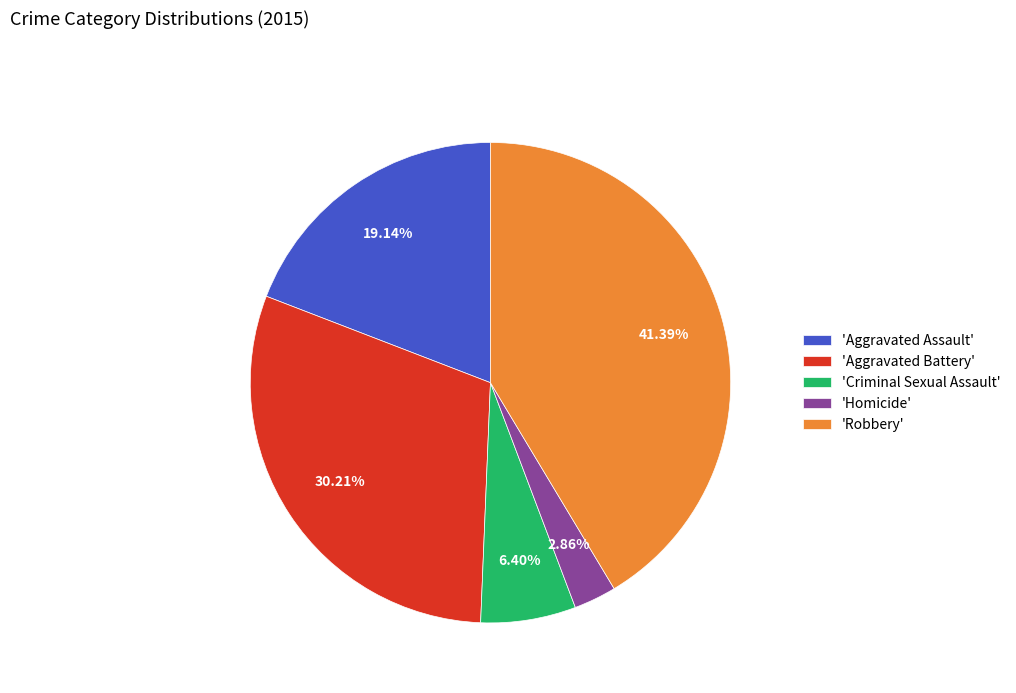

What is the ratio of the value at 'Robbery' to the value at 'Aggravated Battery'?

1.4